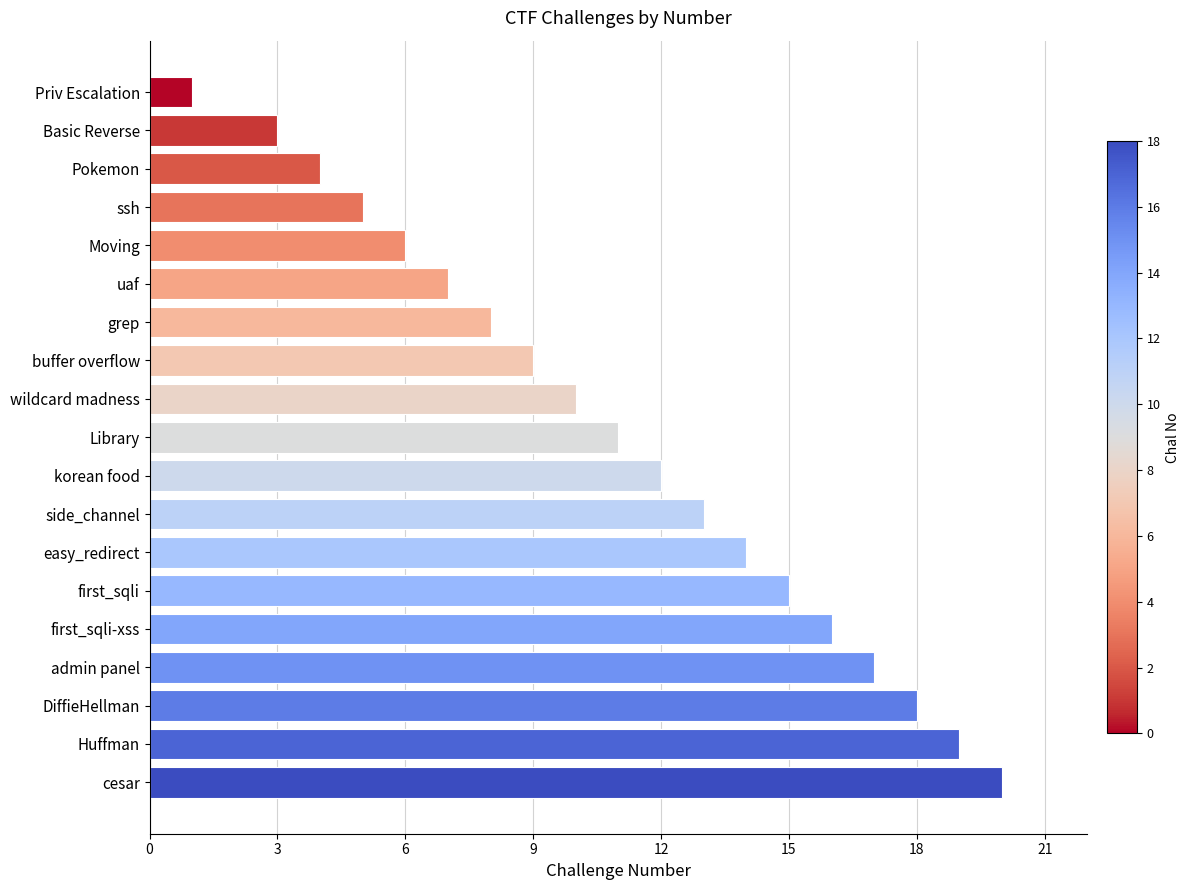

The chart shows a value of 13 at side_channel. True or false?

True